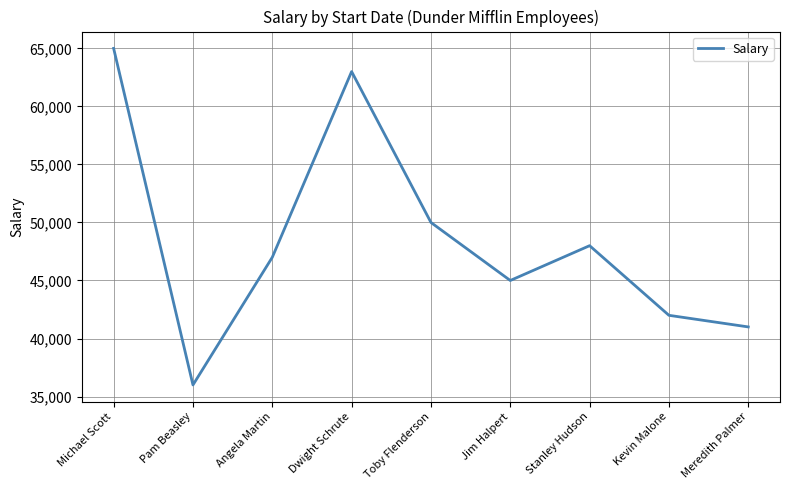

Reading right to left, list all the values displayed in this chart.

Meredith Palmer=41000	Kevin Malone=42000	Stanley Hudson=48000	Jim Halpert=45000	Toby Flenderson=50000	Dwight Schrute=63000	Angela Martin=47000	Pam Beasley=36000	Michael Scott=65000